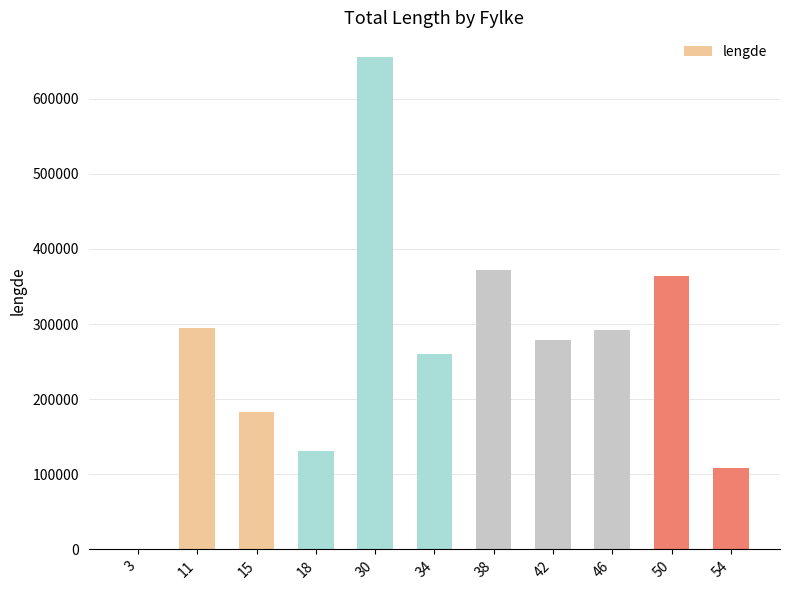

Is it true that the value at 18 is 130495.1?

True